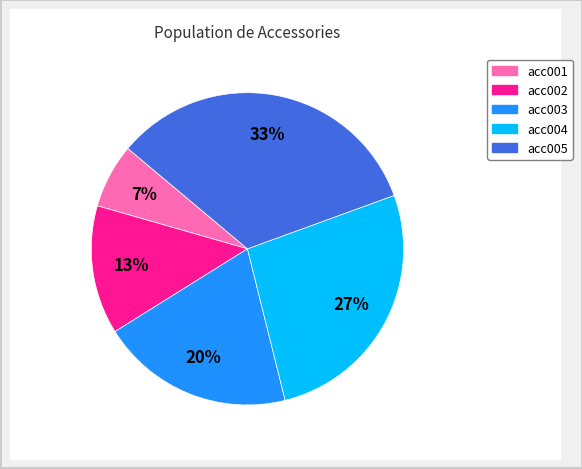

Combined, do acc004 and acc002 account for over 50%?

No